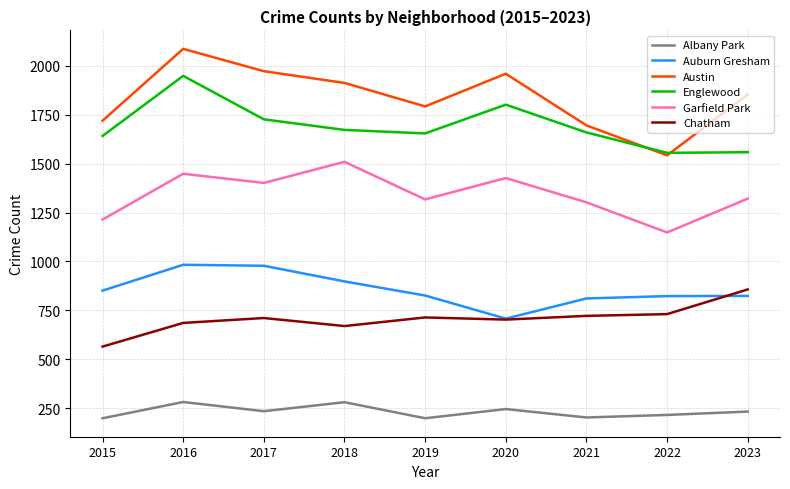

Which series changed the most between 2017 and 2019?

Austin